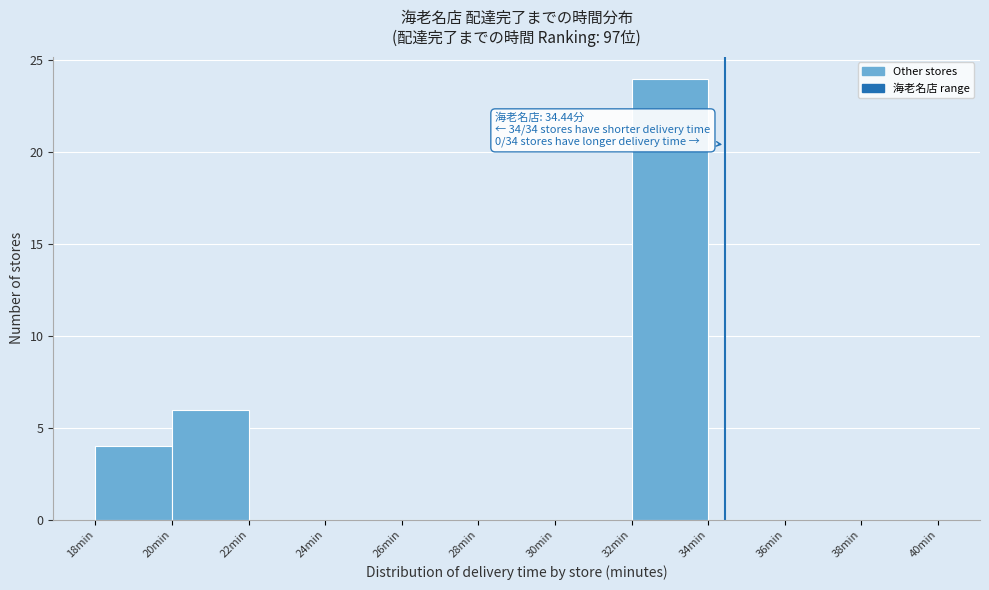

Over which range of the x-axis is the bar tallest?

32 to 34